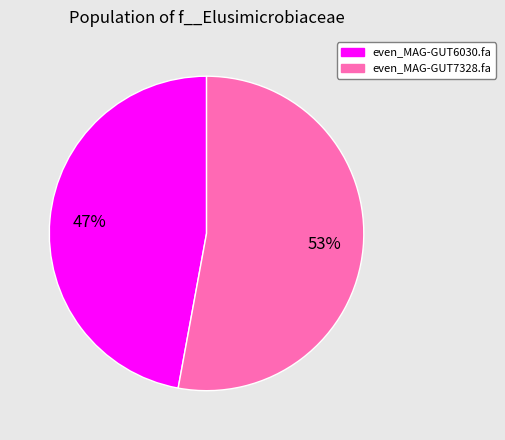

Is there any slice that represents more than half of the pie?

Yes